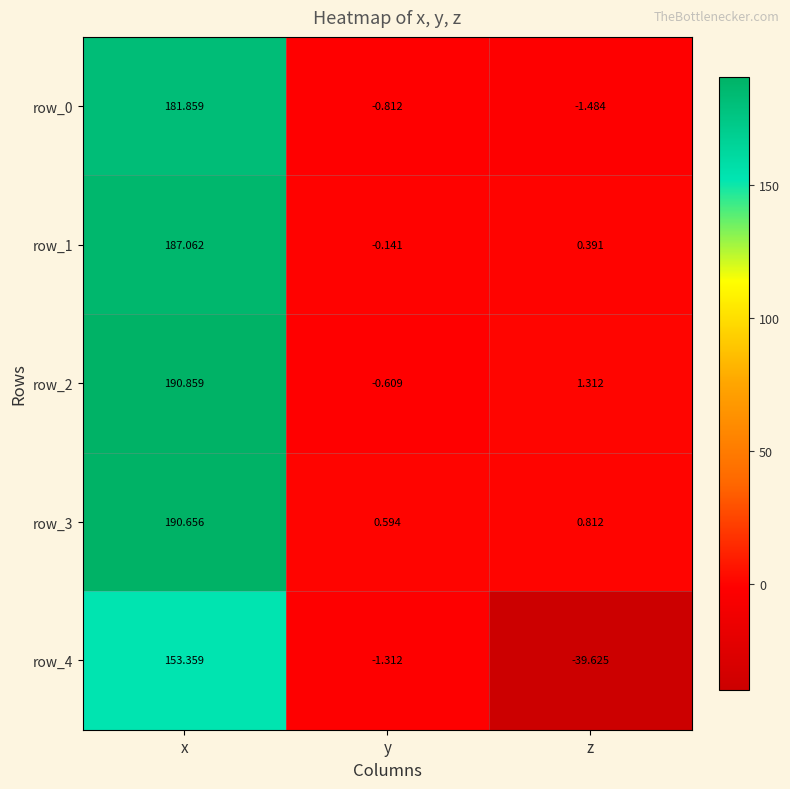

Where is row_3 nearest to the value 95?

z